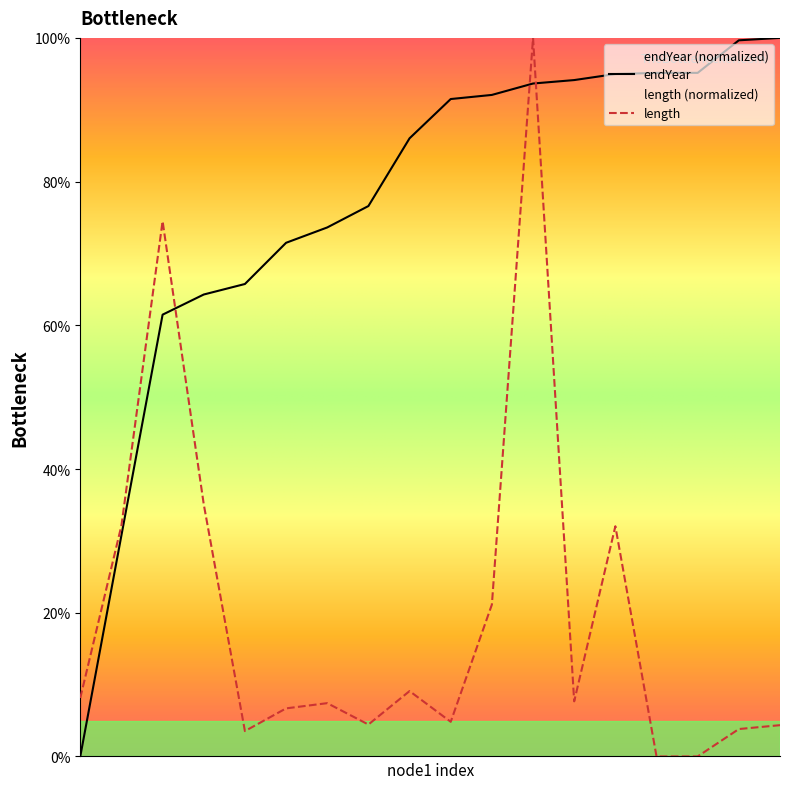

True or false: the data has more than 1 interior local peaks.

False